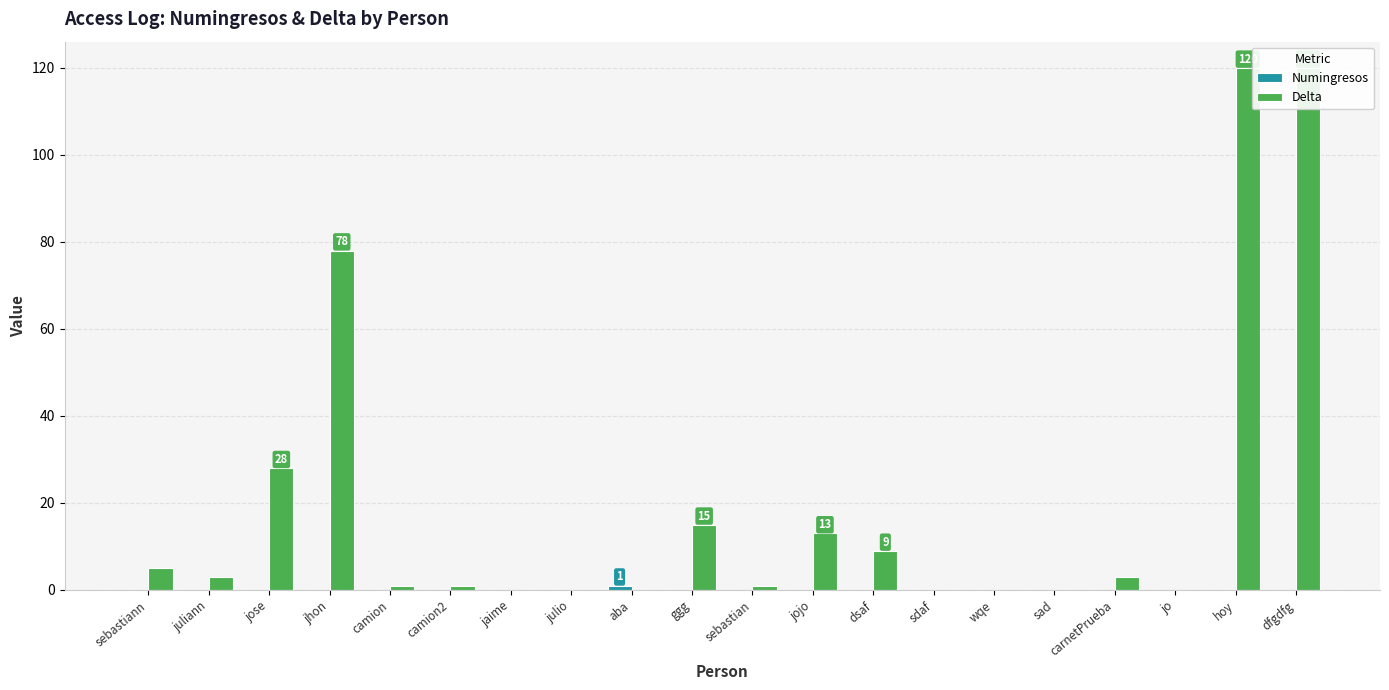

Rank the series by their average value, from highest to lowest.

Delta, Numingresos